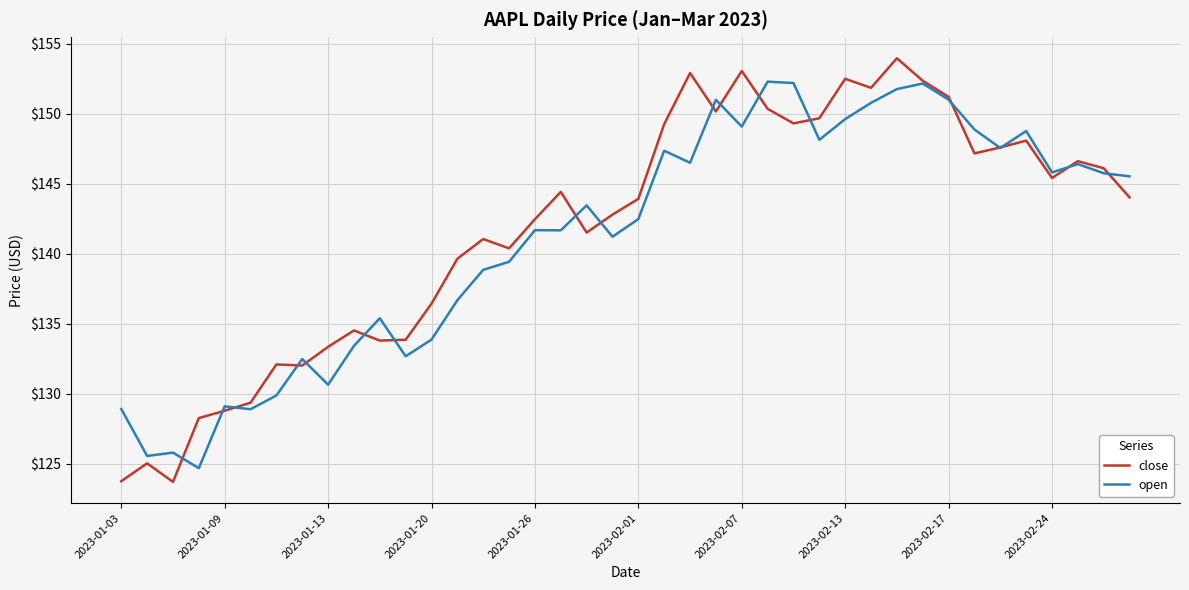

What is the lowest value of the open series?

124.7